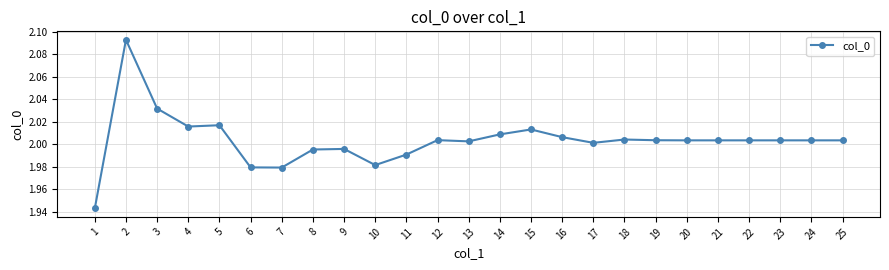

What is the sum of all values?

50.1